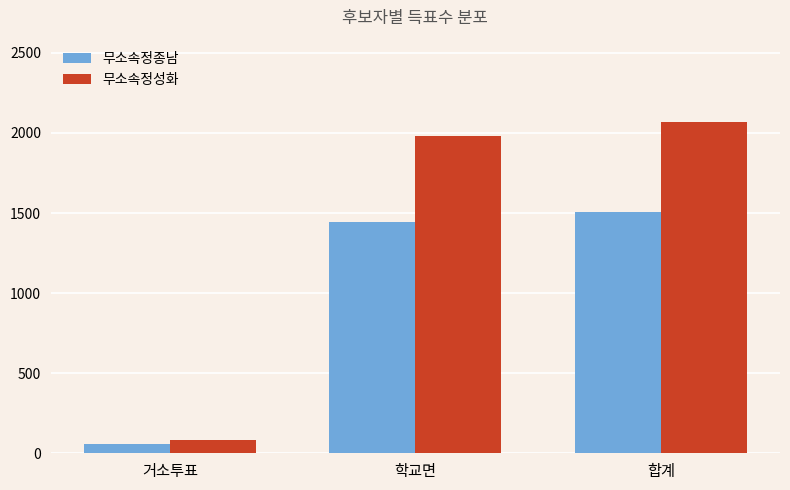

Rank the series by their average value, from highest to lowest.

무소속정성화, 무소속정종남